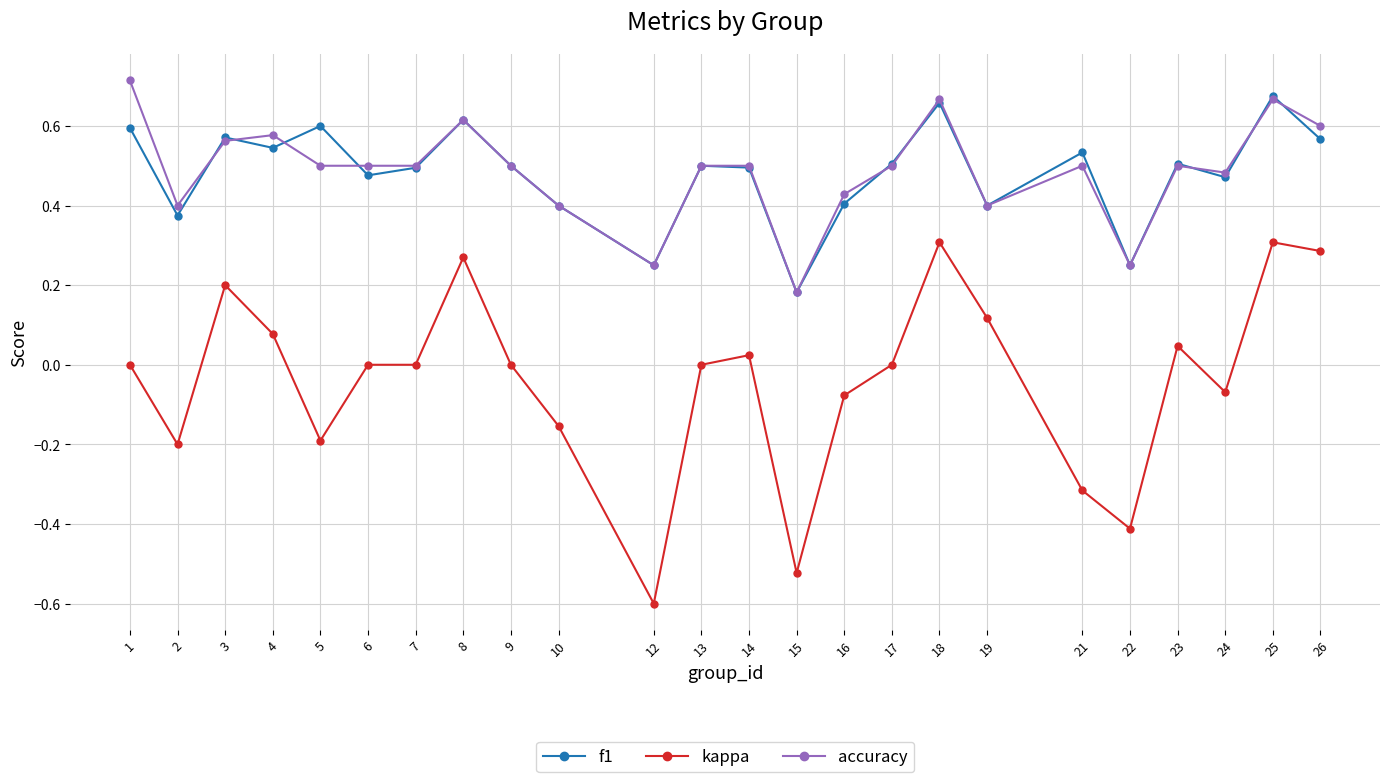

Which series changed the most between 4 and 22?

kappa